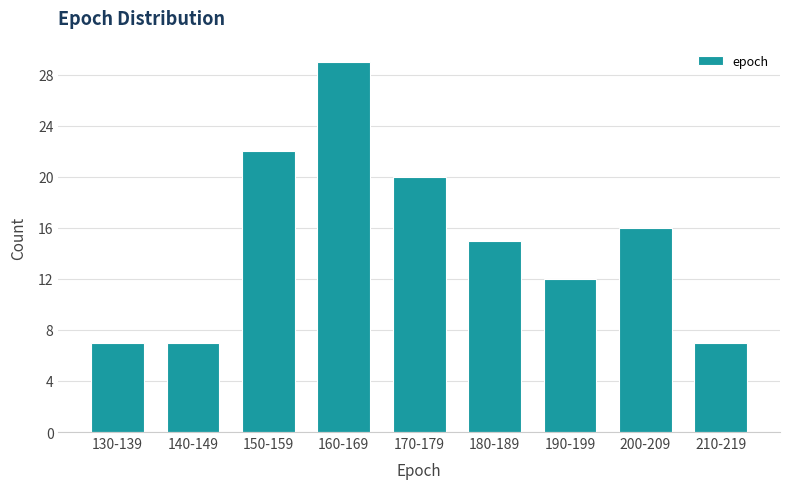

Reading left to right, extract all data points from this chart.

7	7	22	29	20	15	12	16	7